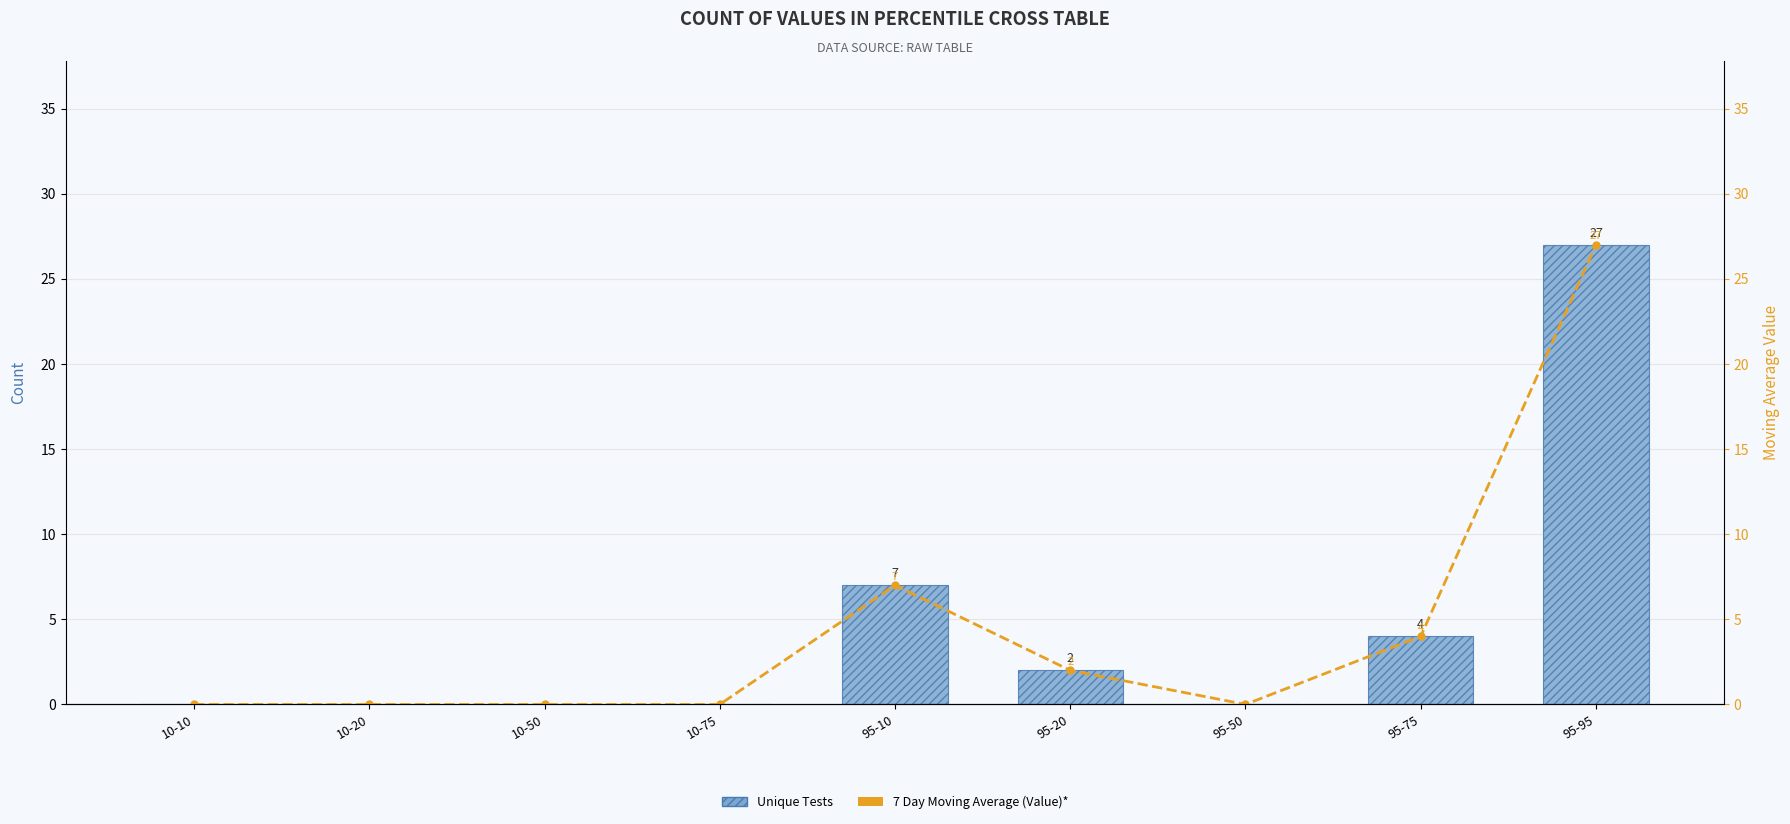

What is the average value of the 7 Day Moving Average (Value)* series?

4